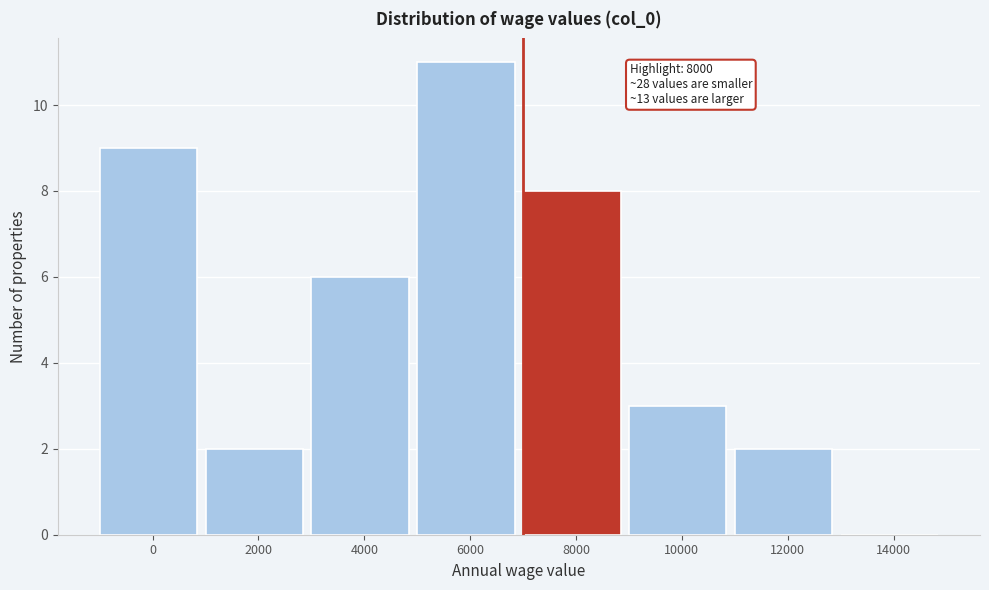

Reading left to right, list all the values displayed in this chart.

0=9	2000=2	4000=6	6000=11	8000=8	10000=3	12000=2	14000=0